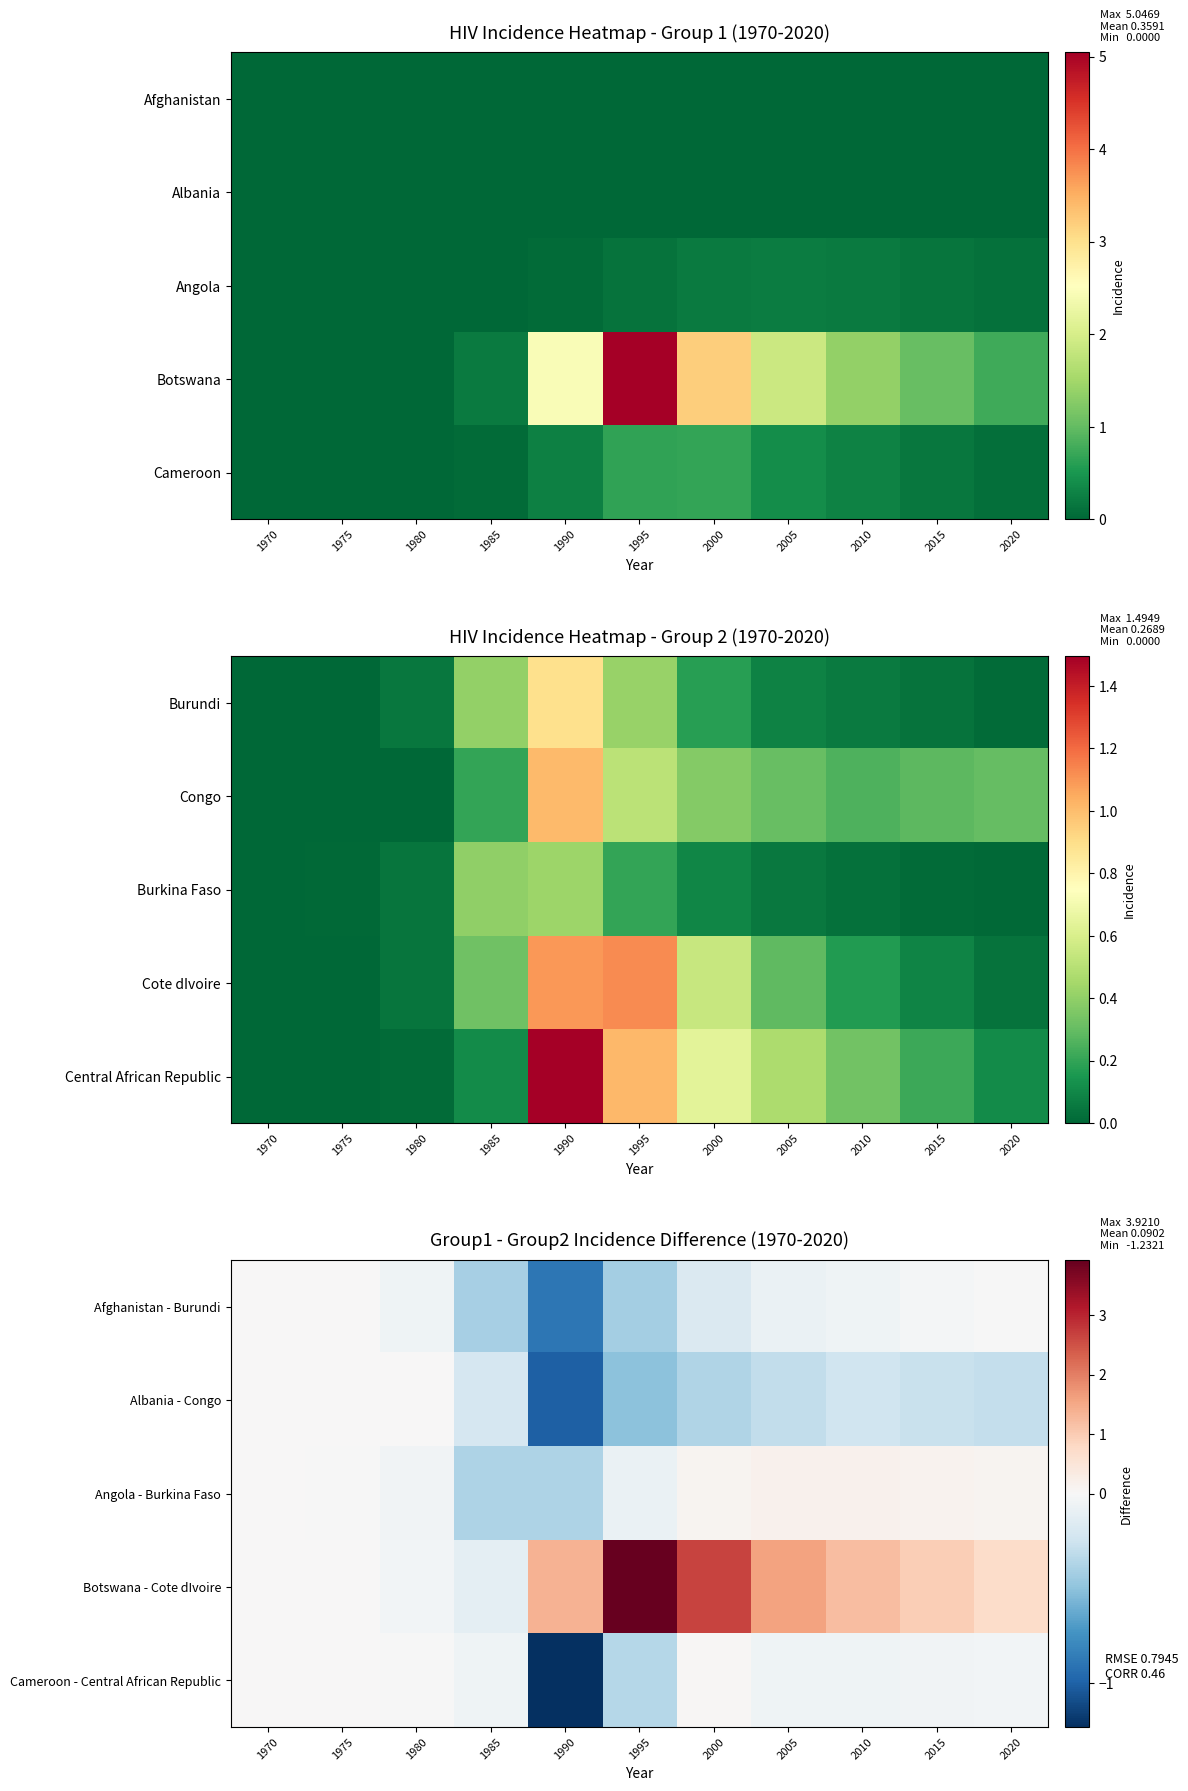

List the labels in order of Botswana - Cote dIvoire value, largest first.

1995, 2000, 2005, 1990, 2010, 2015, 2020, 1970, 1975, 1980, 1985